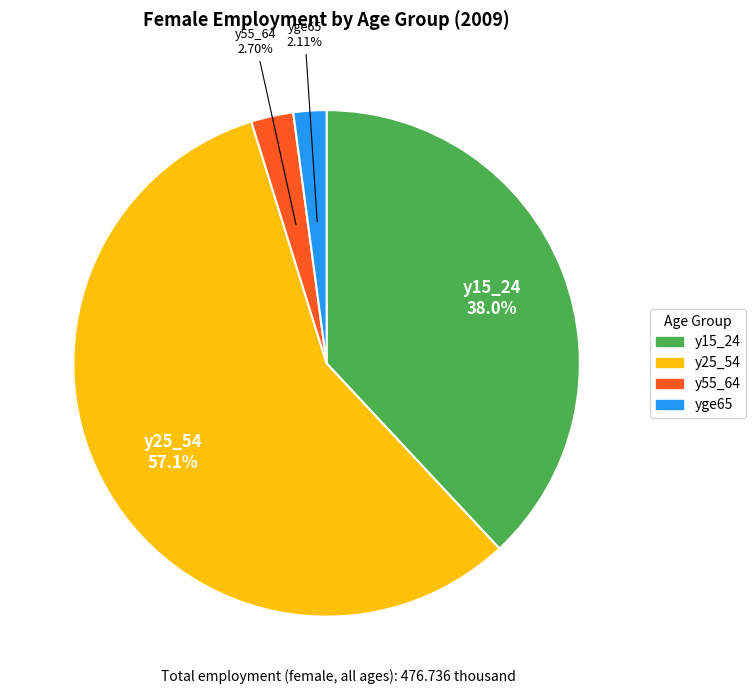

Is it true that y55_64 is 3% of the pie?

True